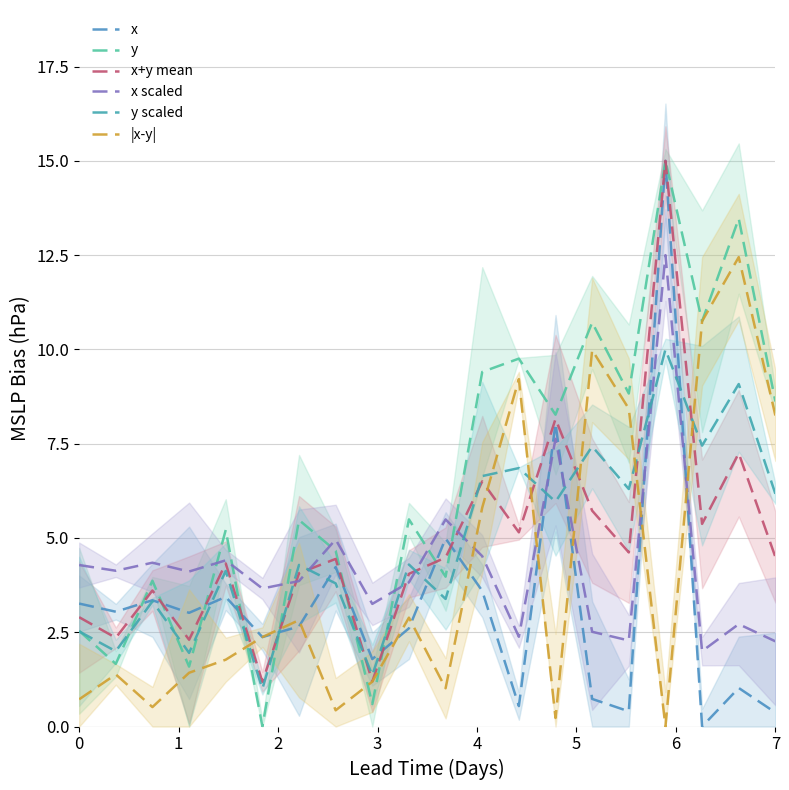

At which label does y scaled first exceed 4?

4